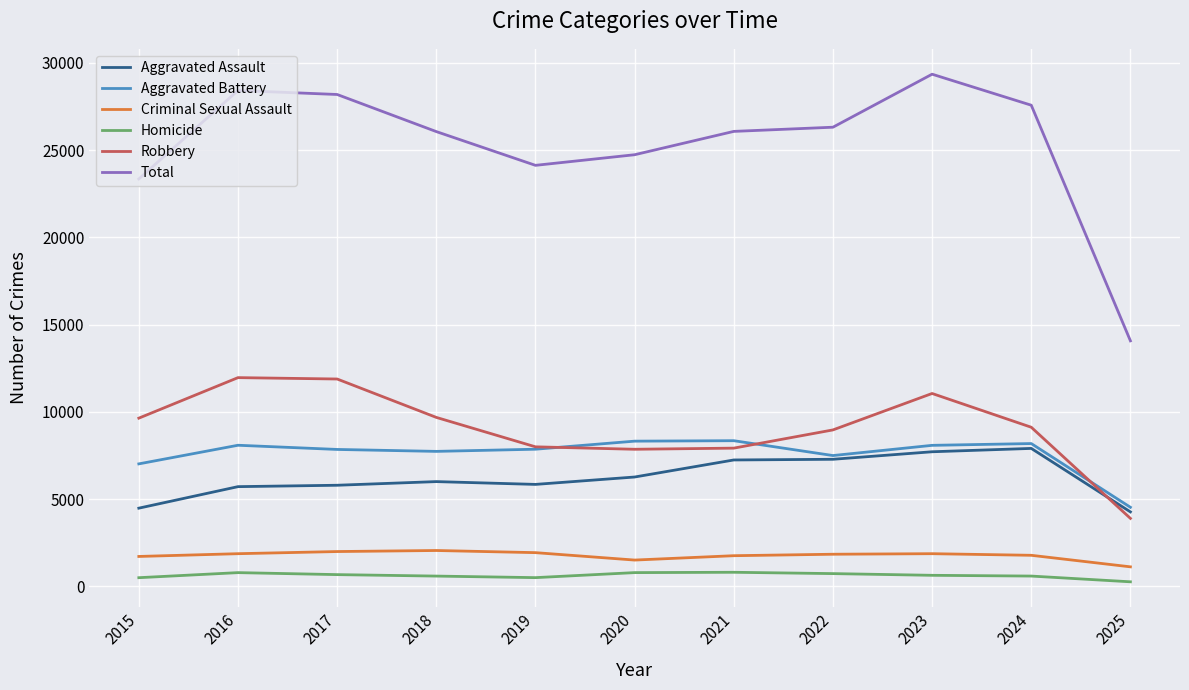

What is the highest value of the Robbery series?

11960